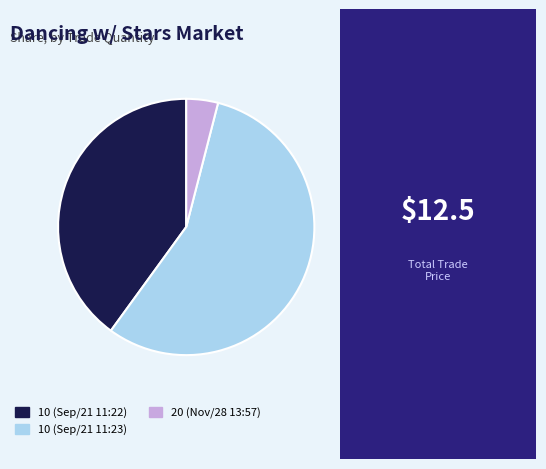

Does any single category account for the majority?

Yes